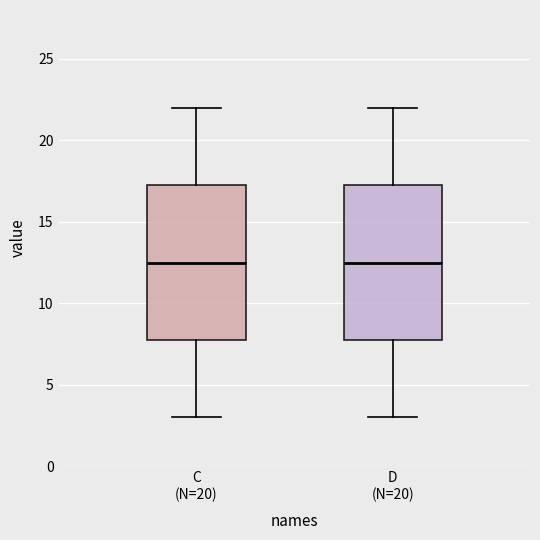

Where is the lower edge of the box for D (N=20) on the y-axis? The values are not printed on the chart, so give them approximately, as read against the axis.

8.0